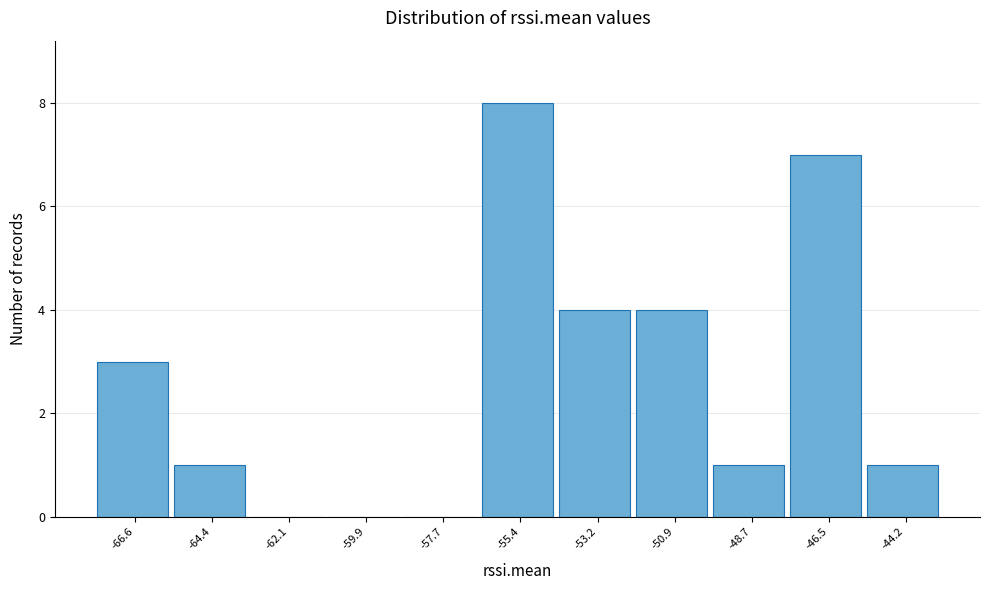

Reading left to right, what are all the values shown in this chart?

-66.6=3	-64.4=1	-62.1=0	-59.9=0	-57.7=0	-55.4=8	-53.2=4	-50.9=4	-48.7=1	-46.5=7	-44.2=1